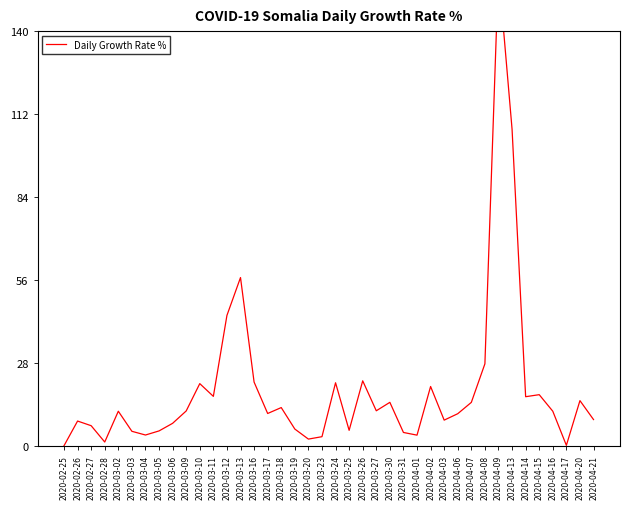

At which label is the value closest to 80?

2020-03-13